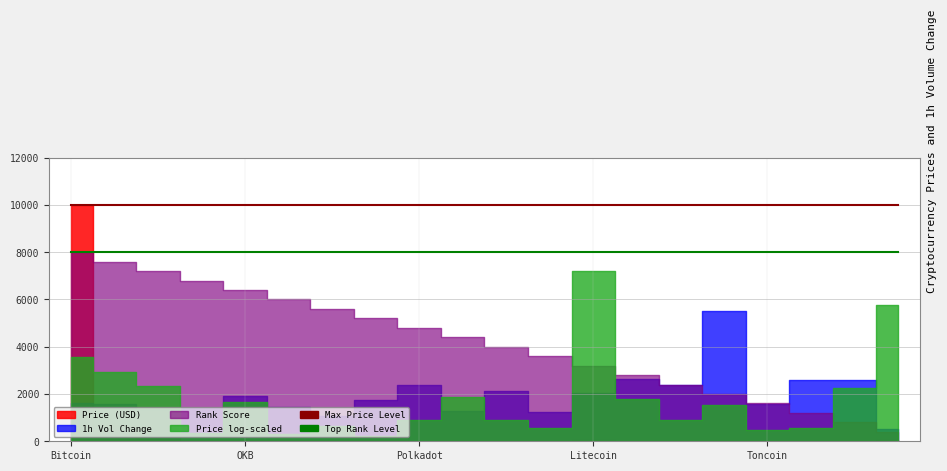

The value of Max Price Level at 15 is 17150. True or false?

False